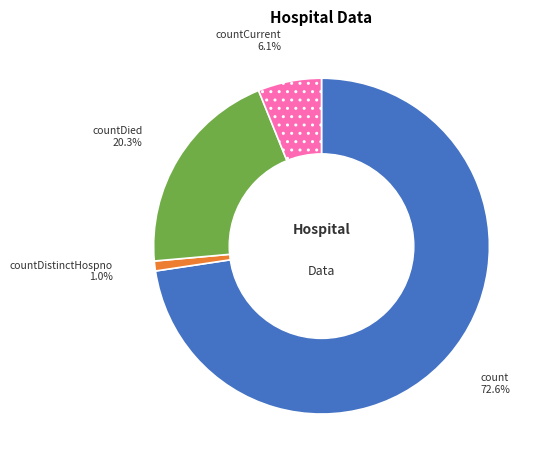

Between count and countDied, which is larger?

count